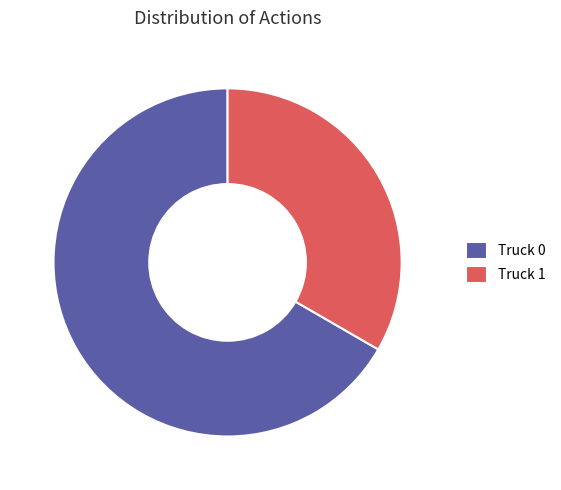

To the nearest percent, what portion does Truck 1 represent?

33%